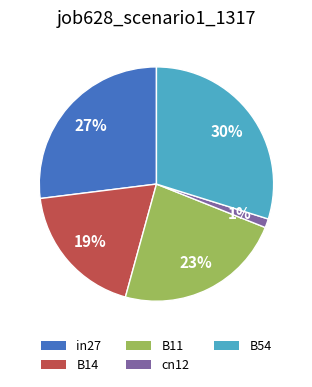

Combined, do cn12 and B11 account for over 50%?

No